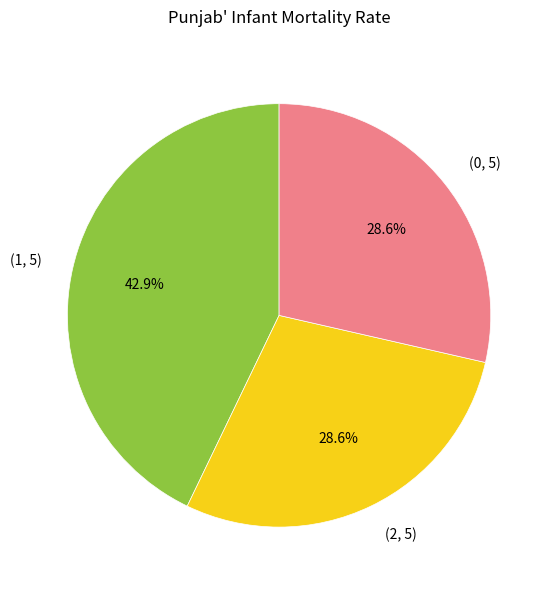

What is the ratio of the value at (1, 5) to the value at (2, 5)?

1.5